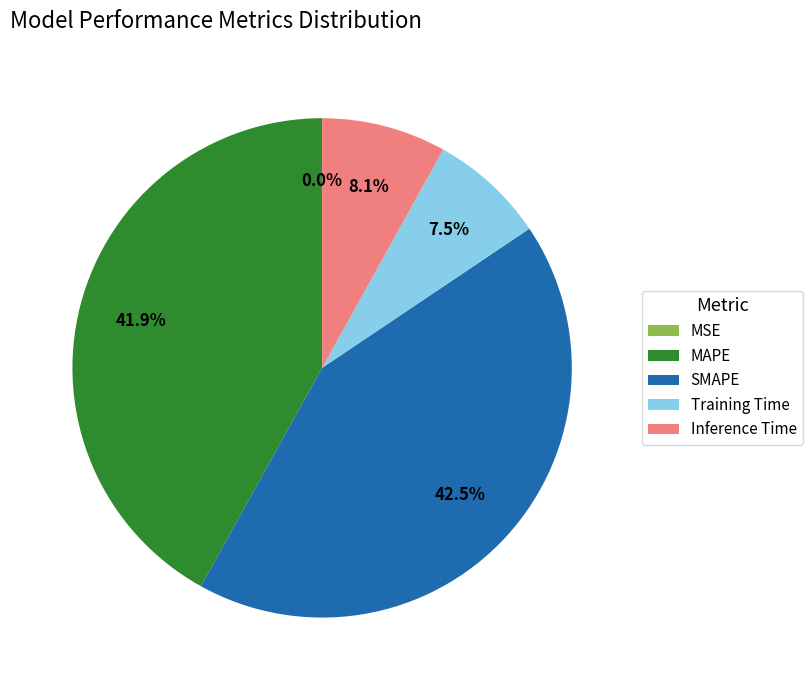

What is the total percentage of MAPE and Inference Time?

50.0%